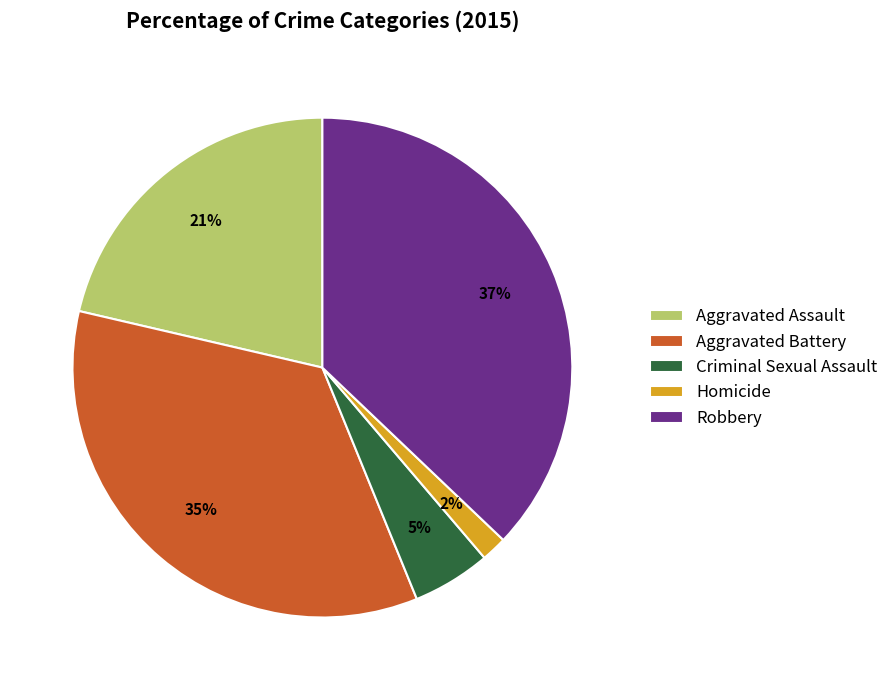

Does Aggravated Battery represent more than half of the total?

No